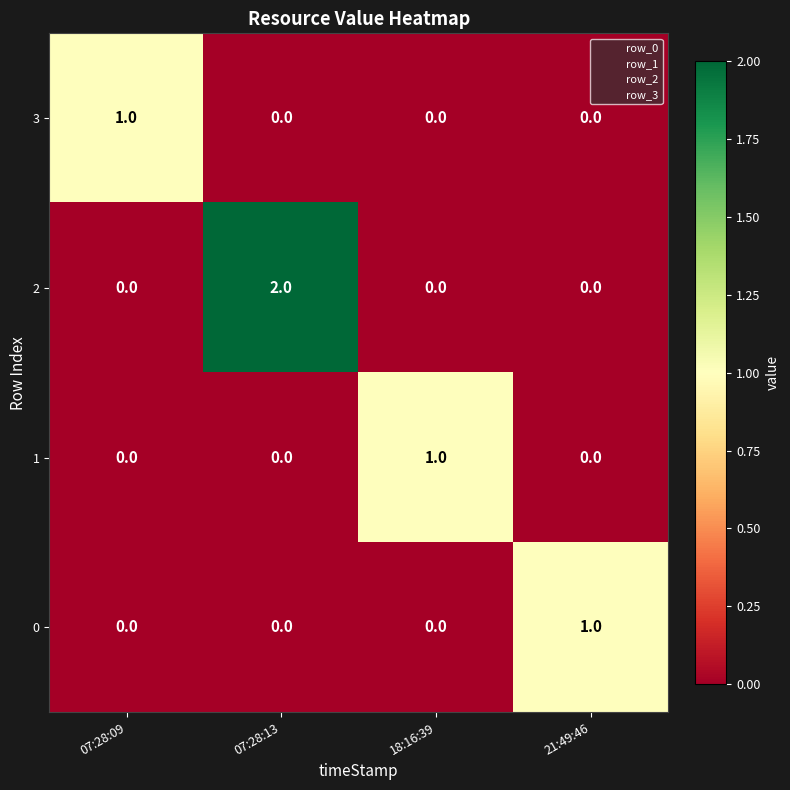

What is the total value across all series at 18:16:39?

1